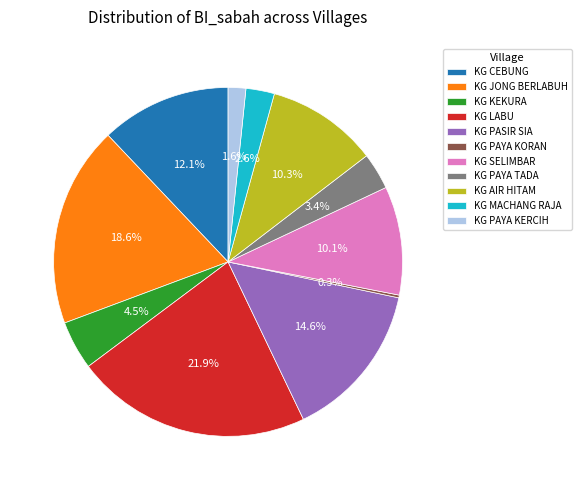

Combined, what portion of the pie is KG PAYA TADA and KG PAYA KERCIH?

5.0%